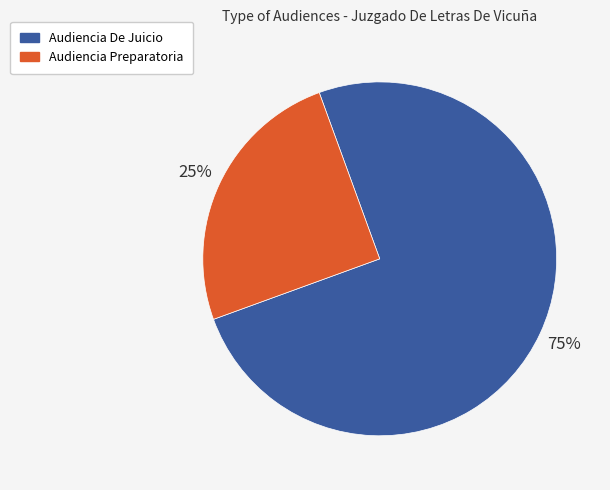

To the nearest percent, what is the difference between the Audiencia De Juicio and Audiencia Preparatoria slice percentages?

50%